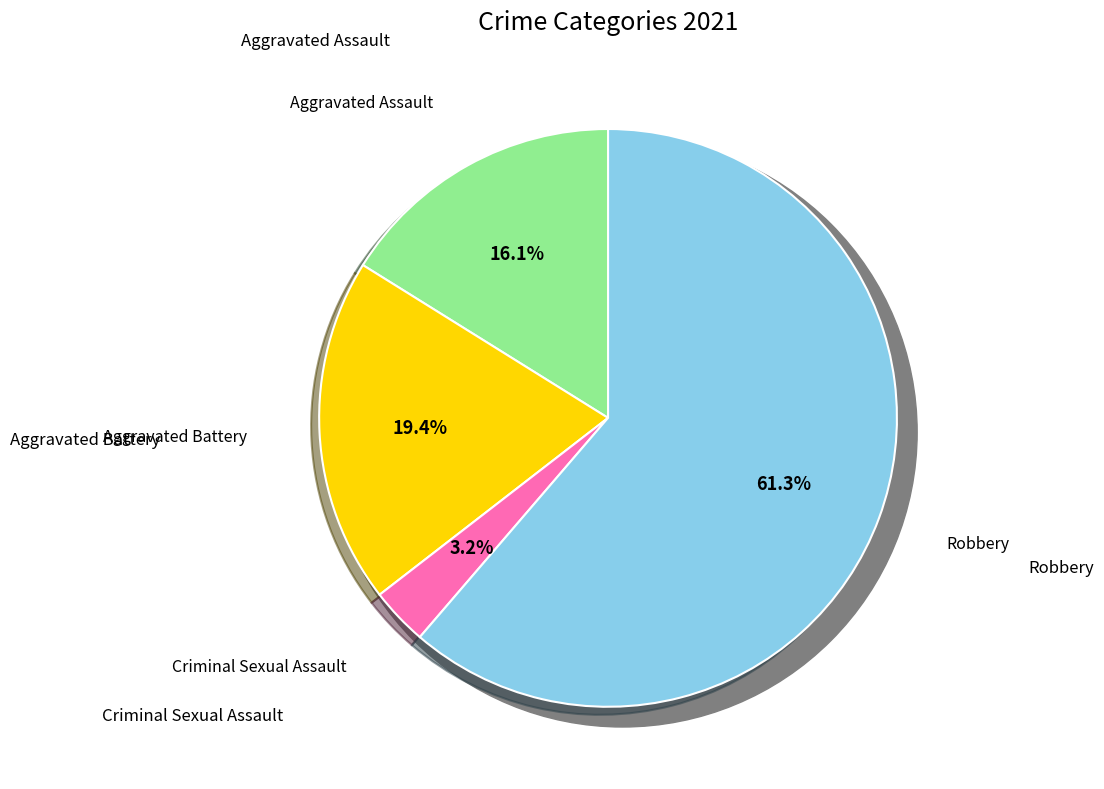

How many segments does this pie chart have?

4